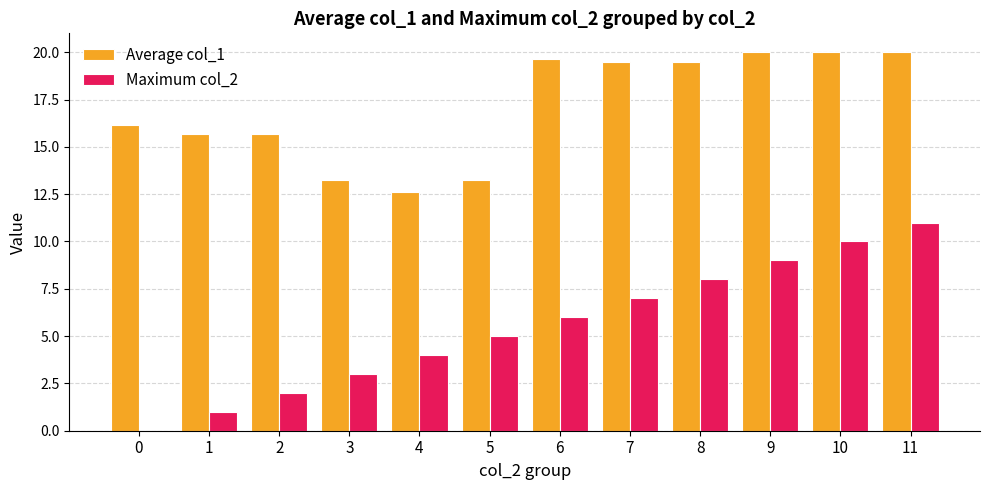

How many values in Maximum col_2 are above zero?

11